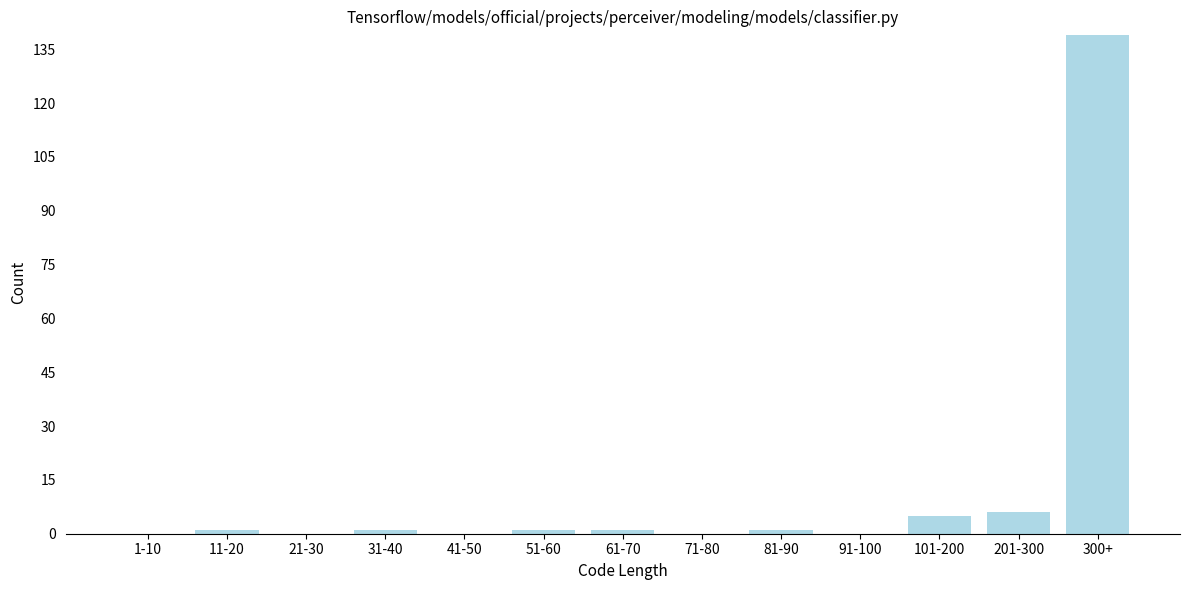

Reading left to right, what are all the values shown in this chart?

1-10=0	11-20=1	21-30=0	31-40=1	41-50=0	51-60=1	61-70=1	71-80=0	81-90=1	91-100=0	101-200=5	201-300=6	300+=139